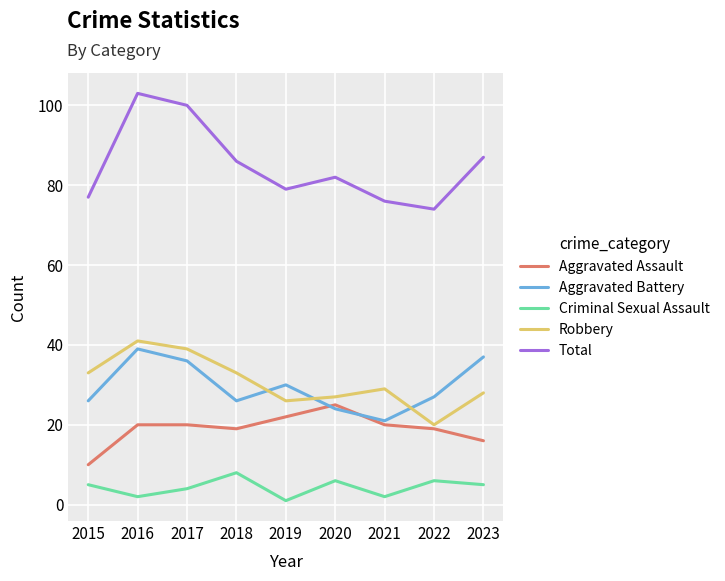

Which series has the largest total across all categories?

Total